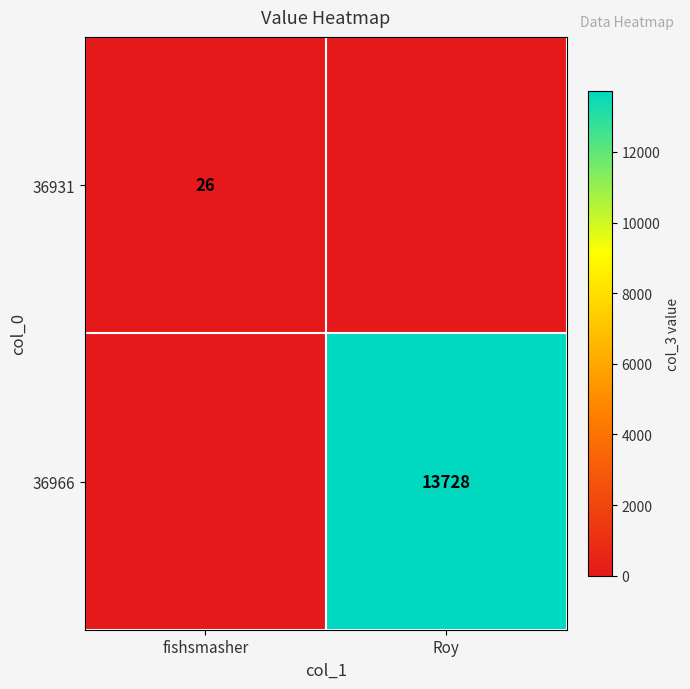

Is it true that 36966 equals 19845 at Roy?

False